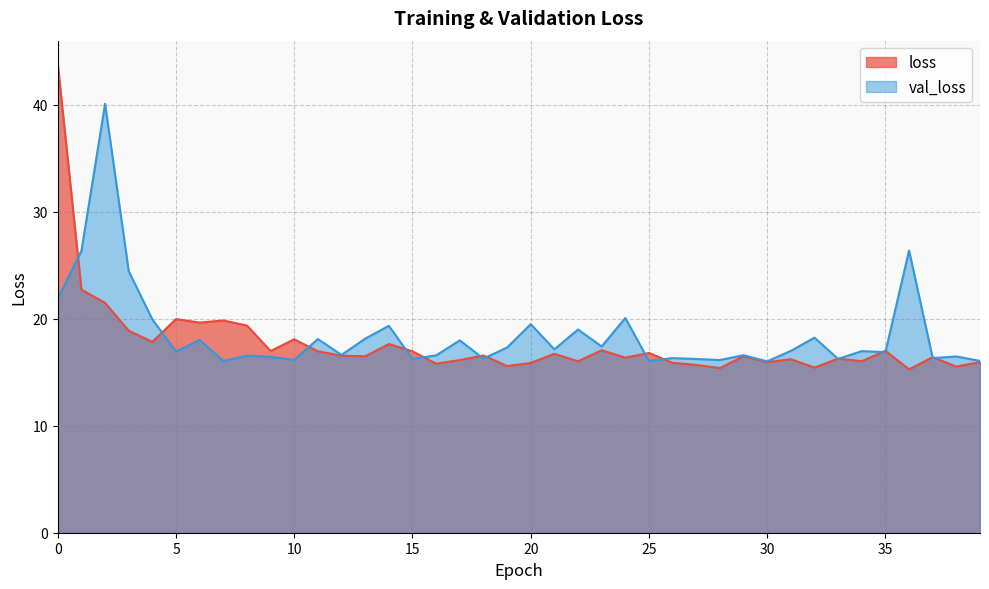

What is the value of the val_loss point at the 38th from the left?

16.3